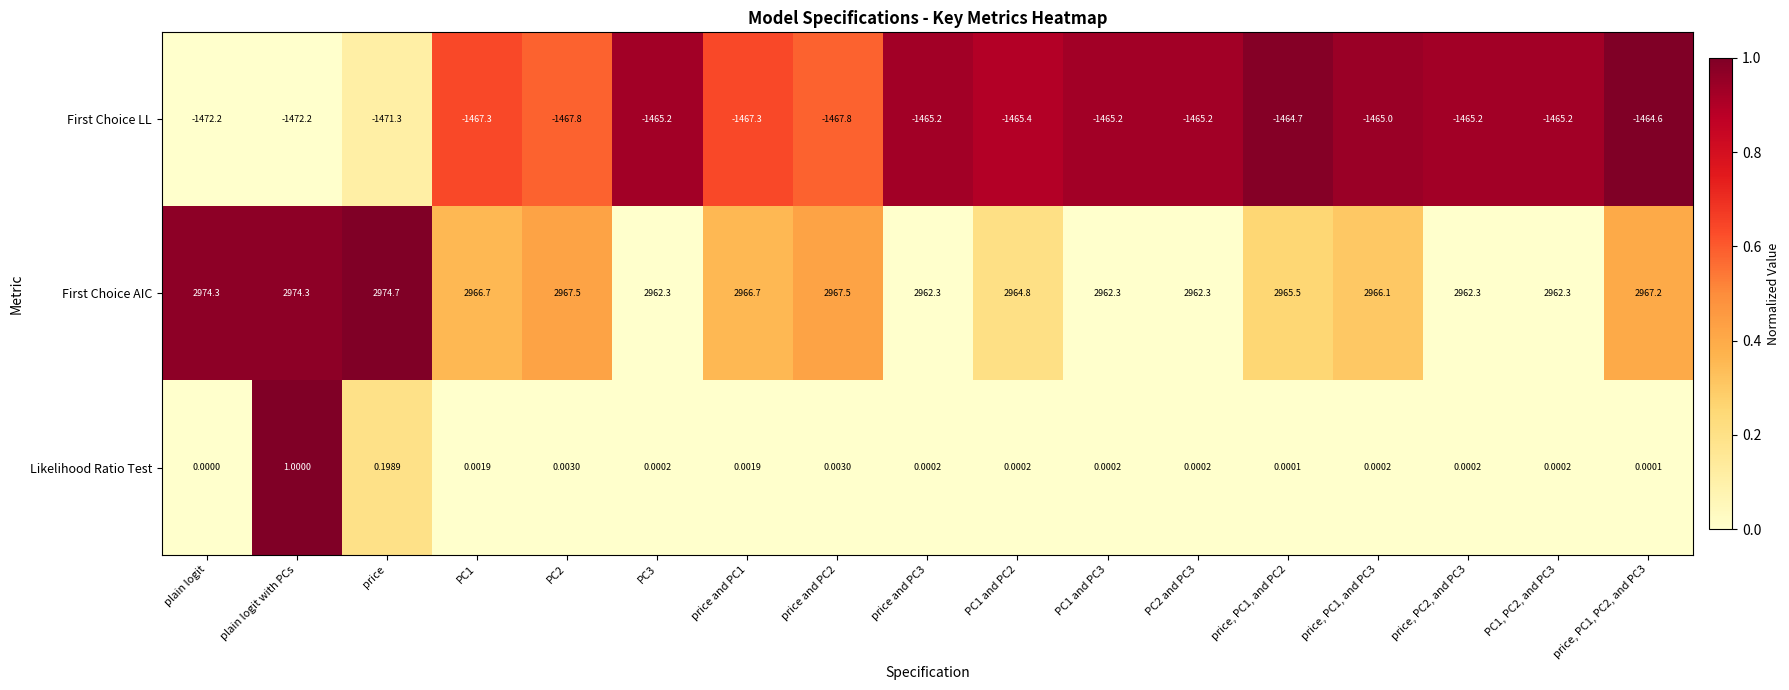

At which category is the sum across all series the highest?

price